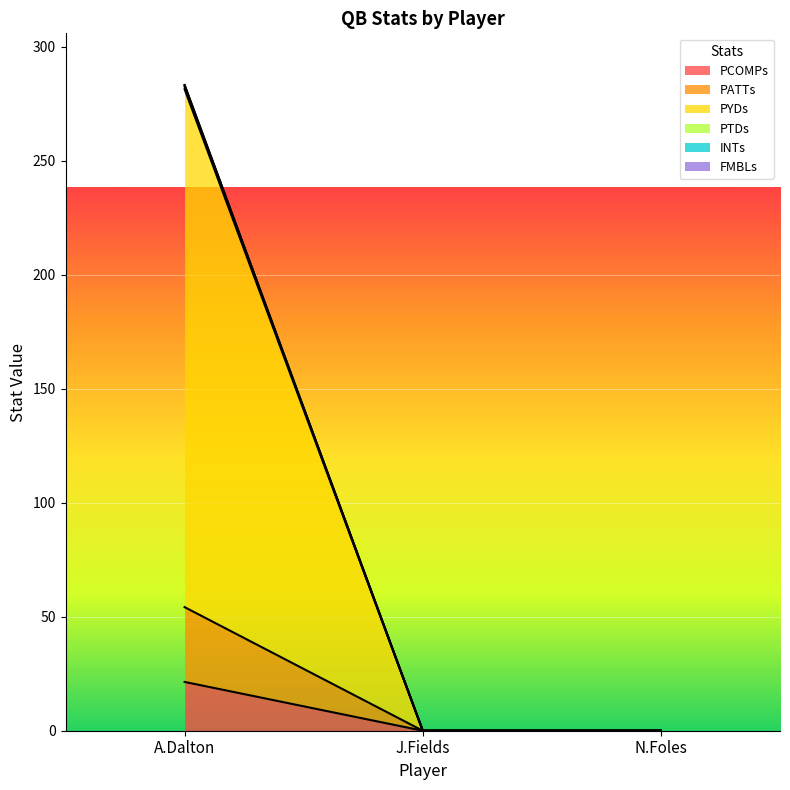

Which category has the highest value across all series?

A.Dalton